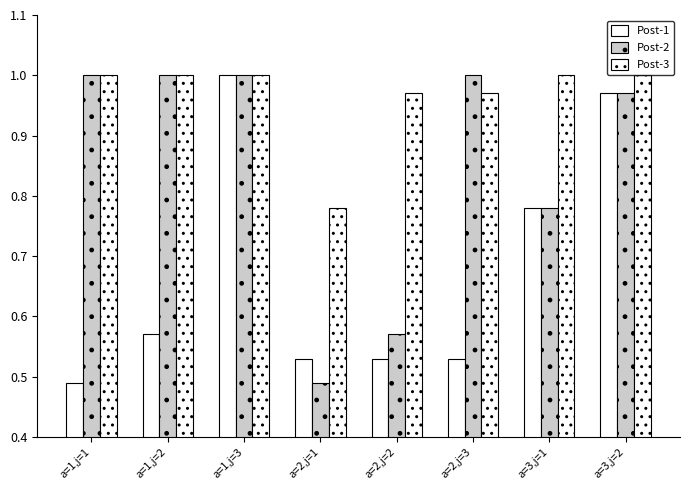

How many groups of bars are there?

8